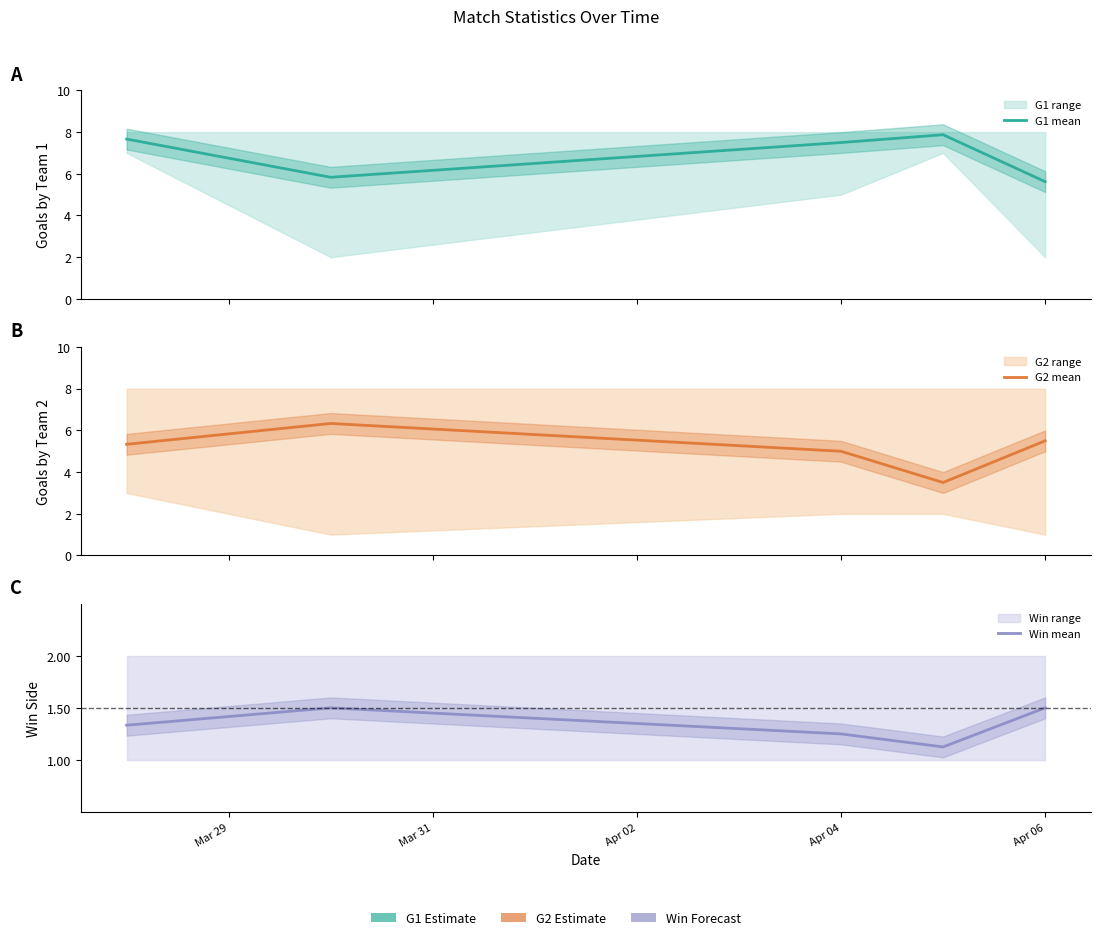

What is the difference between the maximum and minimum values in the G2 mean series?

2.8